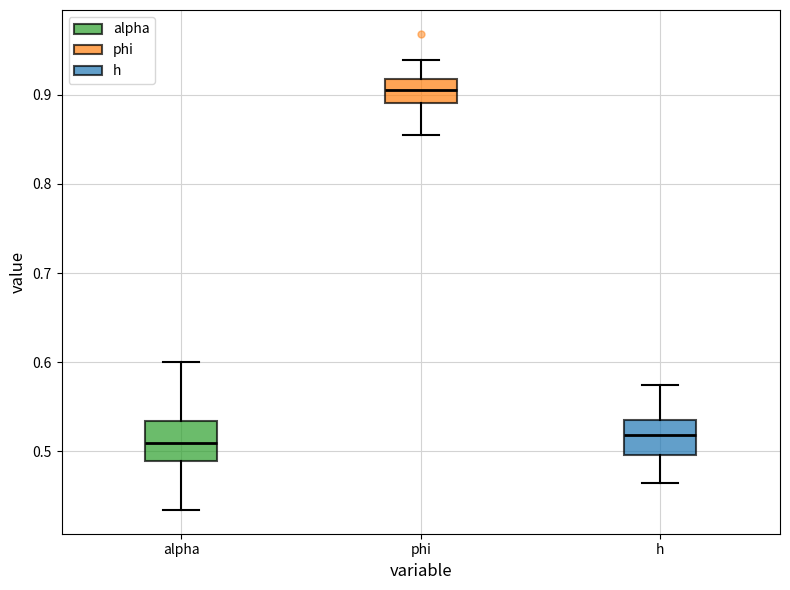

Reading left to right, transcribe this box plot: for each box, give where its median line is, the range the box spans, and where its two whiskers end, as read against the y-axis. The values are not printed on the chart, so give them approximately, as read against the axis.

alpha: median 0.51, box 0.49 to 0.53, whiskers 0.43 to 0.60
phi: median 0.91, box 0.89 to 0.92, whiskers 0.86 to 0.94
h: median 0.52, box 0.50 to 0.53, whiskers 0.46 to 0.57